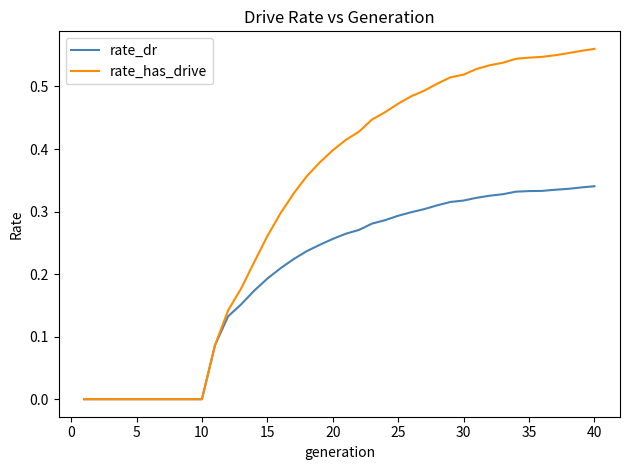

What is the sum of all rate_dr values?

8.2